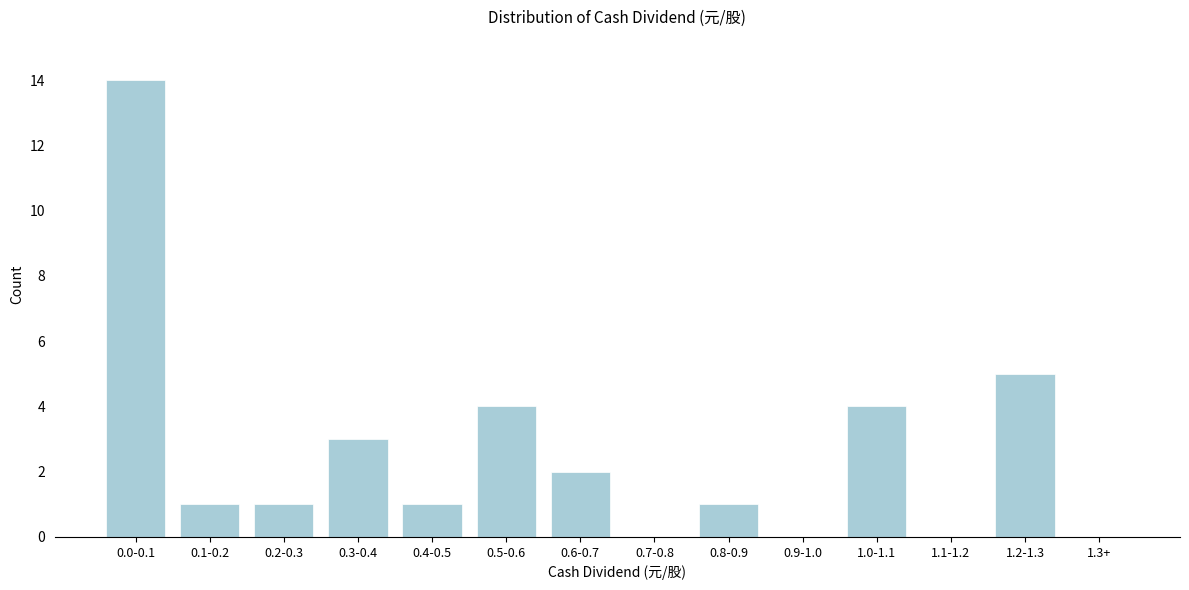

Reading left to right, extract all data points from this chart.

0.0-0.1=14	0.1-0.2=1	0.2-0.3=1	0.3-0.4=3	0.4-0.5=1	0.5-0.6=4	0.6-0.7=2	0.7-0.8=0	0.8-0.9=1	0.9-1.0=0	1.0-1.1=4	1.1-1.2=0	1.2-1.3=5	1.3+=0